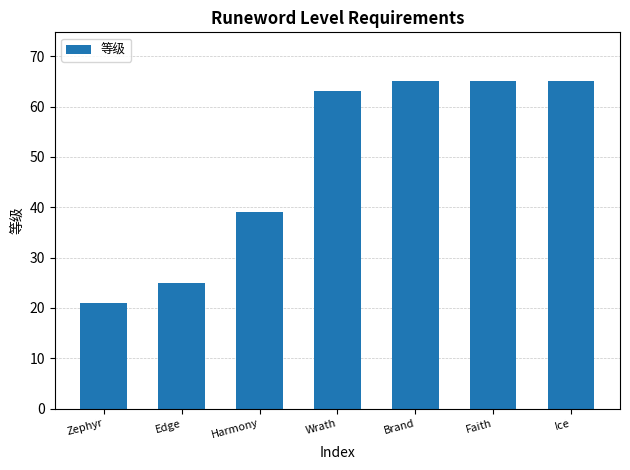

What is the sum of the values at Brand and Ice?

130